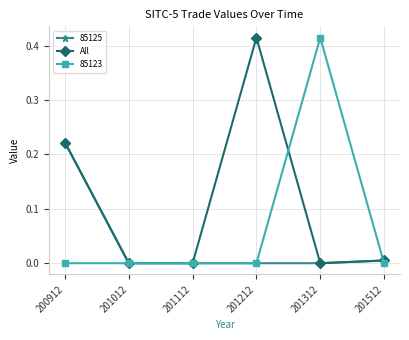

Which category has the highest value in the 85123 series?

201312